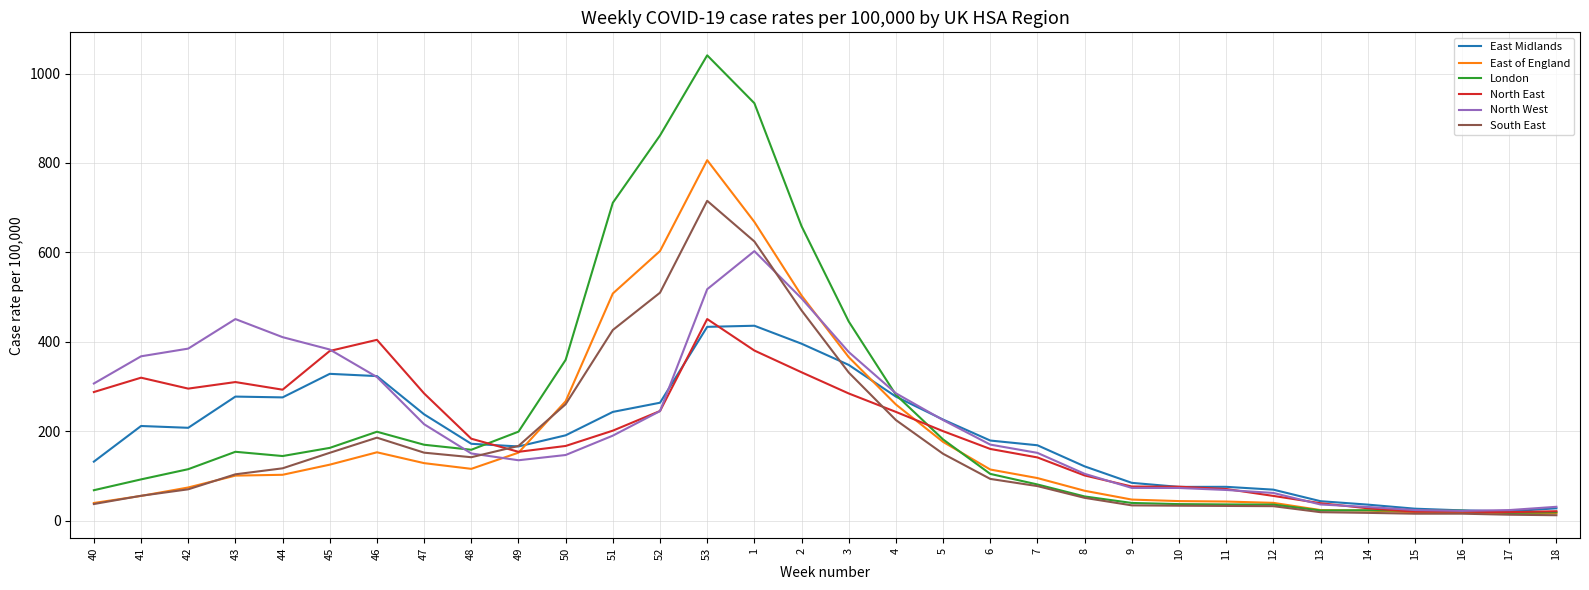

What is the spread (max minus min) of values at 12?

36.9